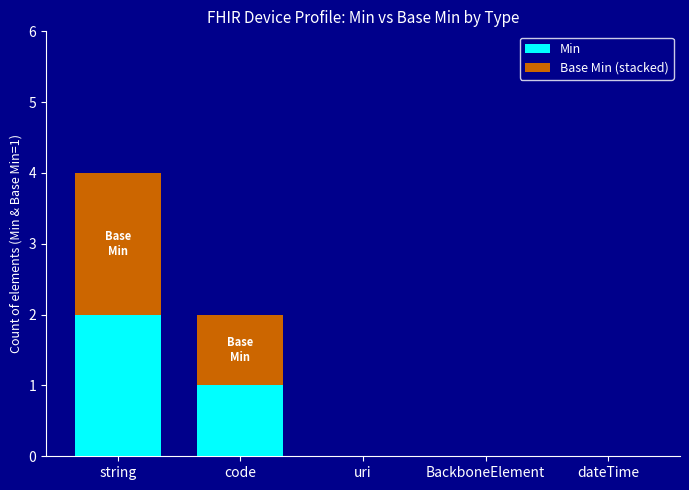

At which label does Min reach its peak?

string